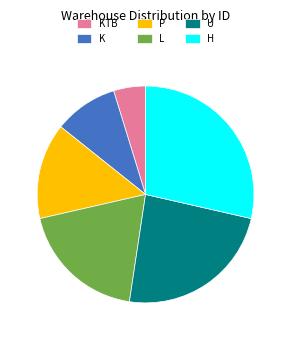

Which slice is the smallest?

KTB